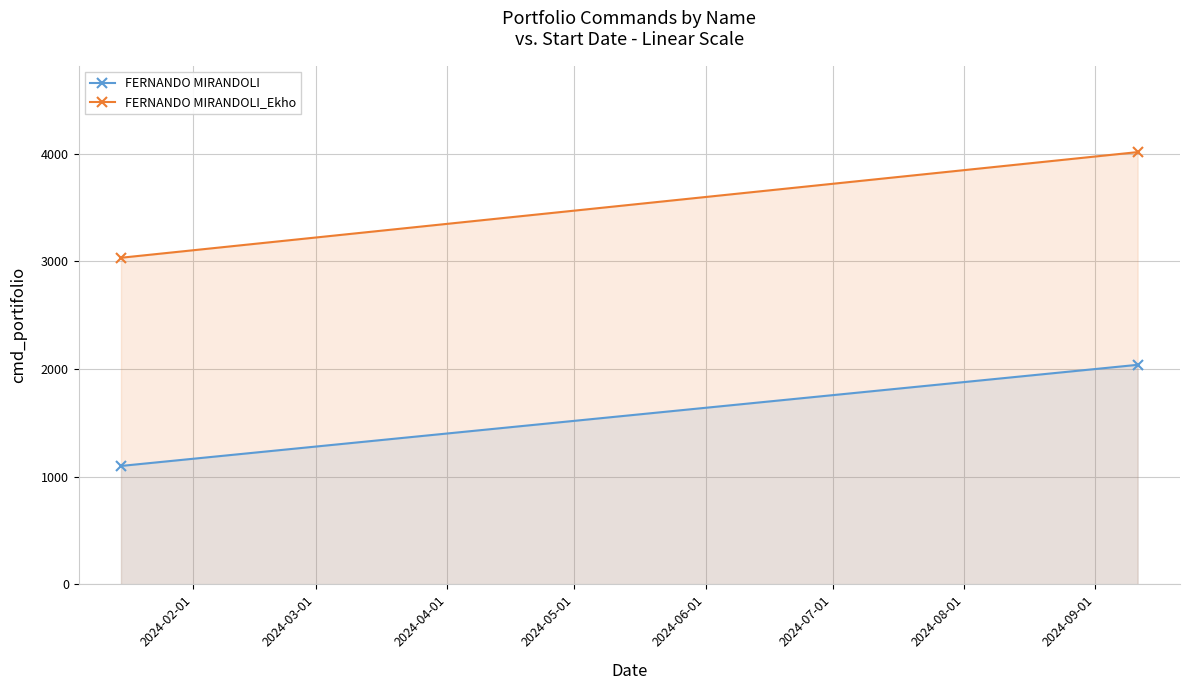

Read the FERNANDO MIRANDOLI value at 2024-02-01, to the nearest 100.

1100